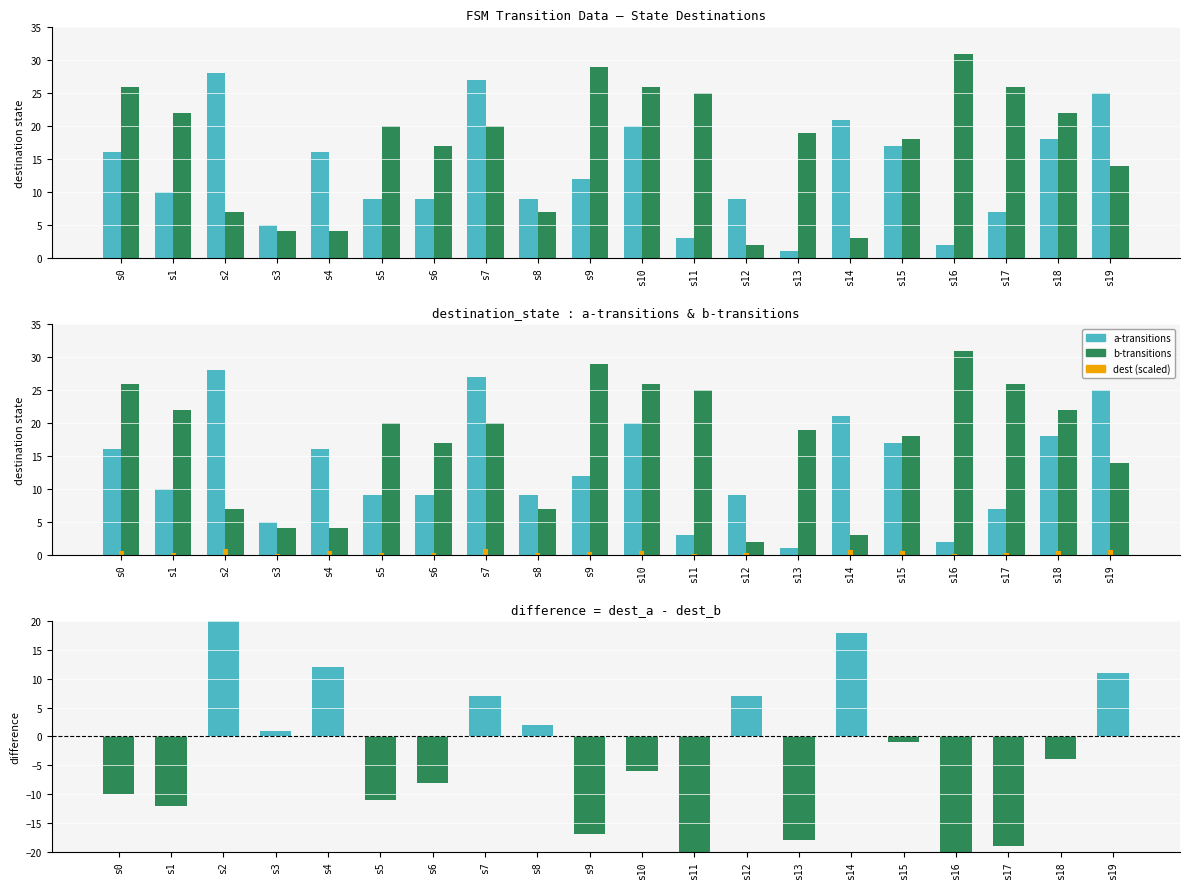

Rank the series by their average value, from lowest to highest.

a-transitions minus b-transitions, dest/32 (scaled), a-transitions, b-transitions